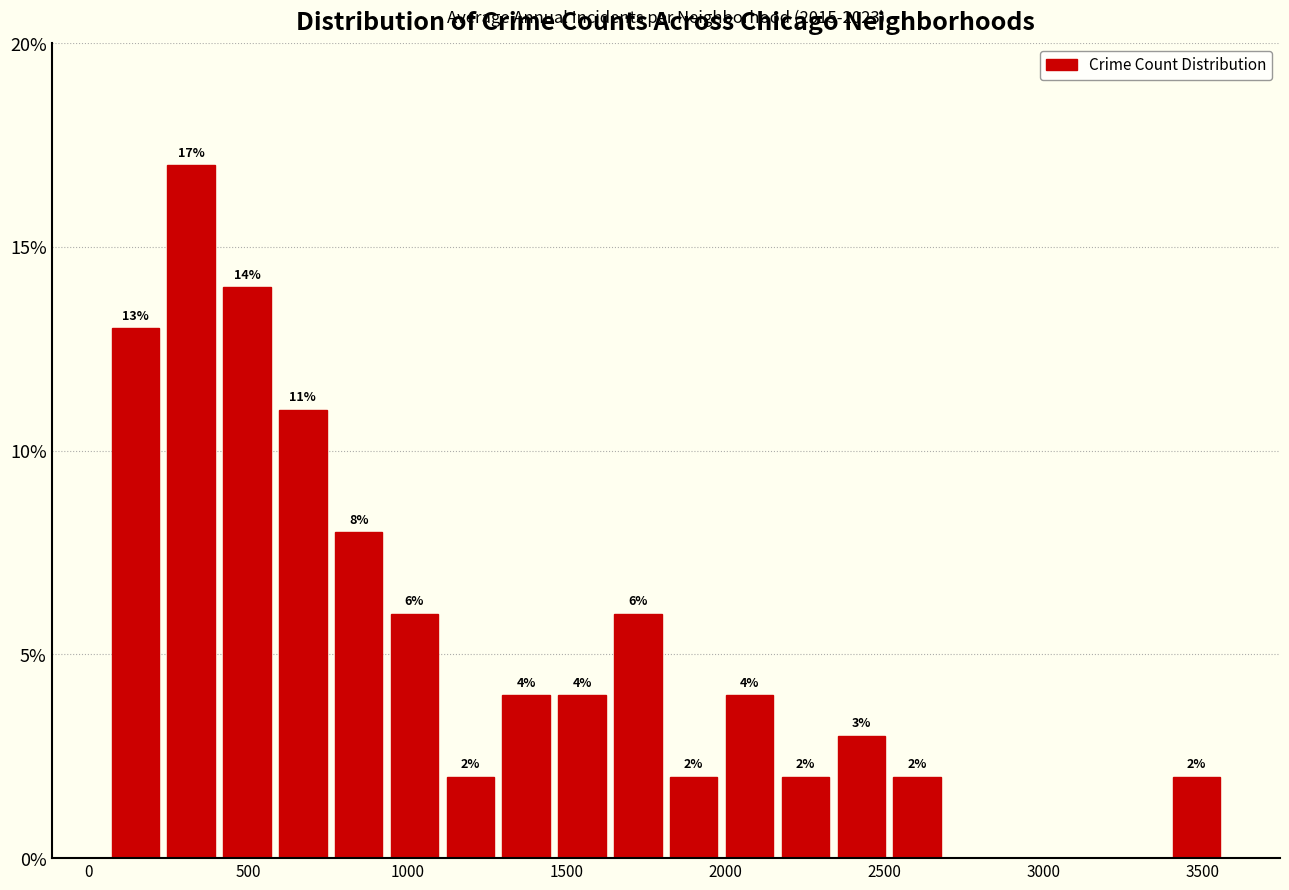

Read against the x-axis, roughly where is the centre of the tallest bar?

300